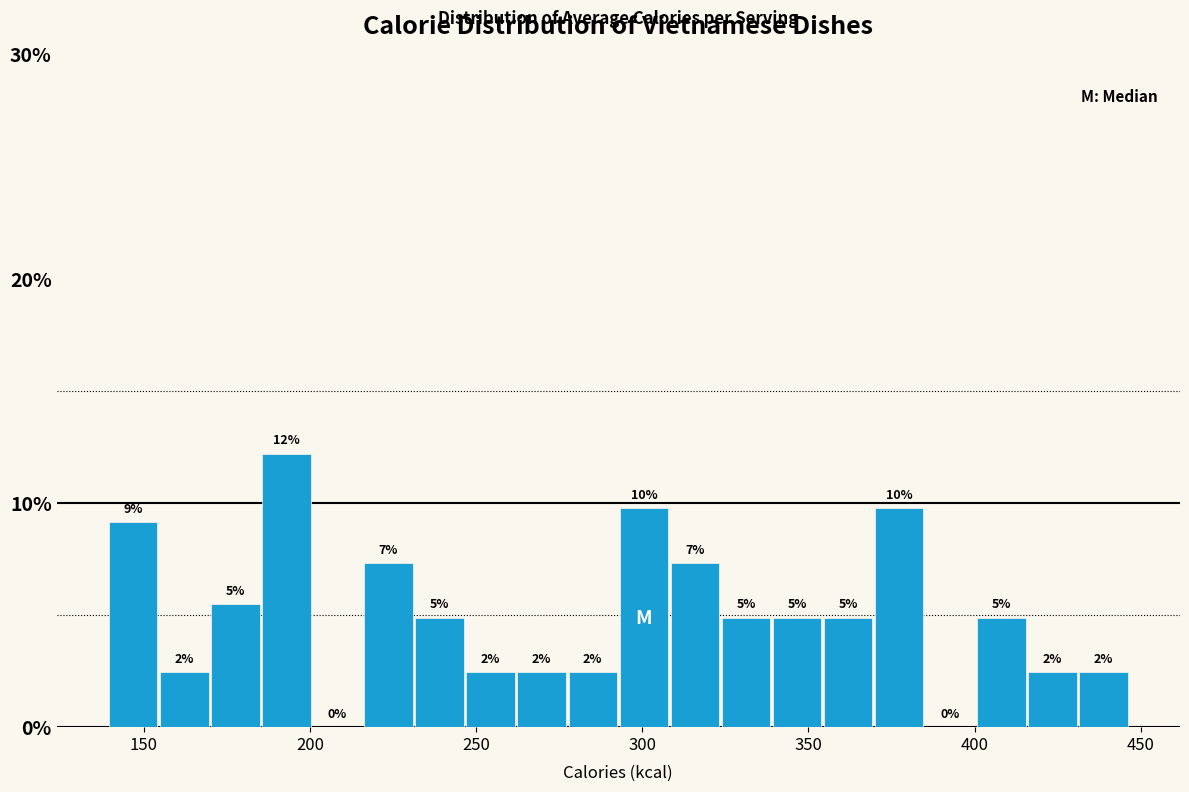

Around what value on the x-axis is the tallest bar? Give the approximate position of its centre, as read against the axis.

195